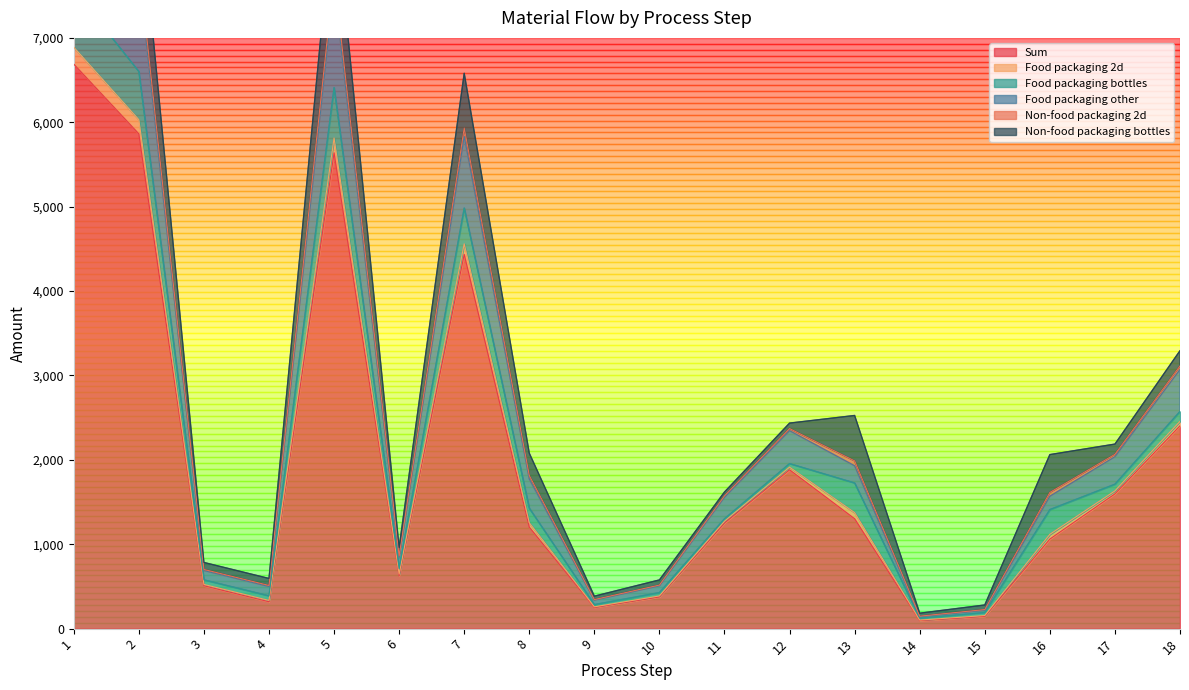

The Food packaging 2d series shows 1670.7 at 6. True or false?

False